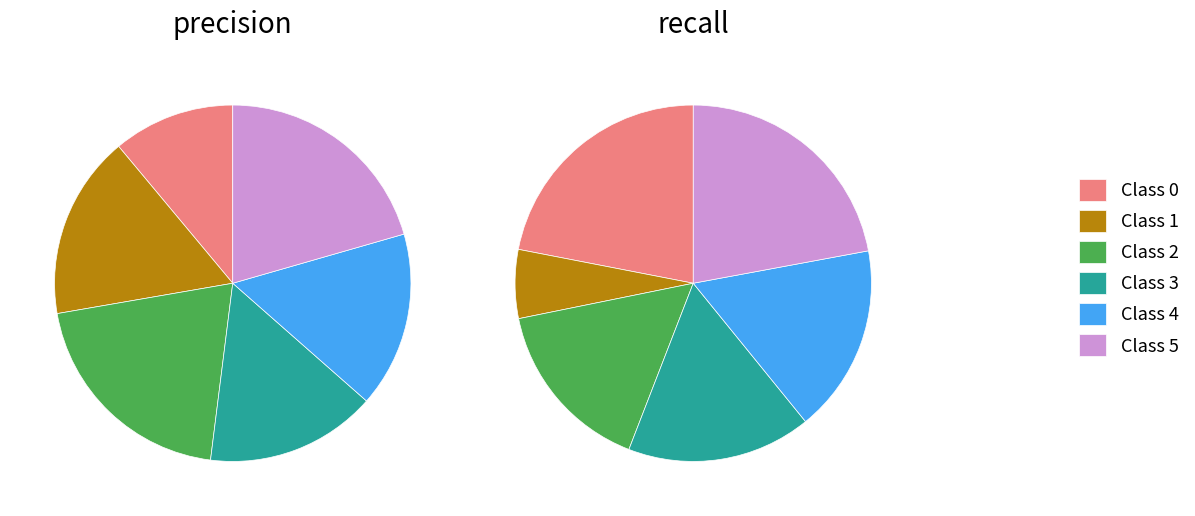

Rank the series by their maximum value, from lowest to highest.

precision, recall